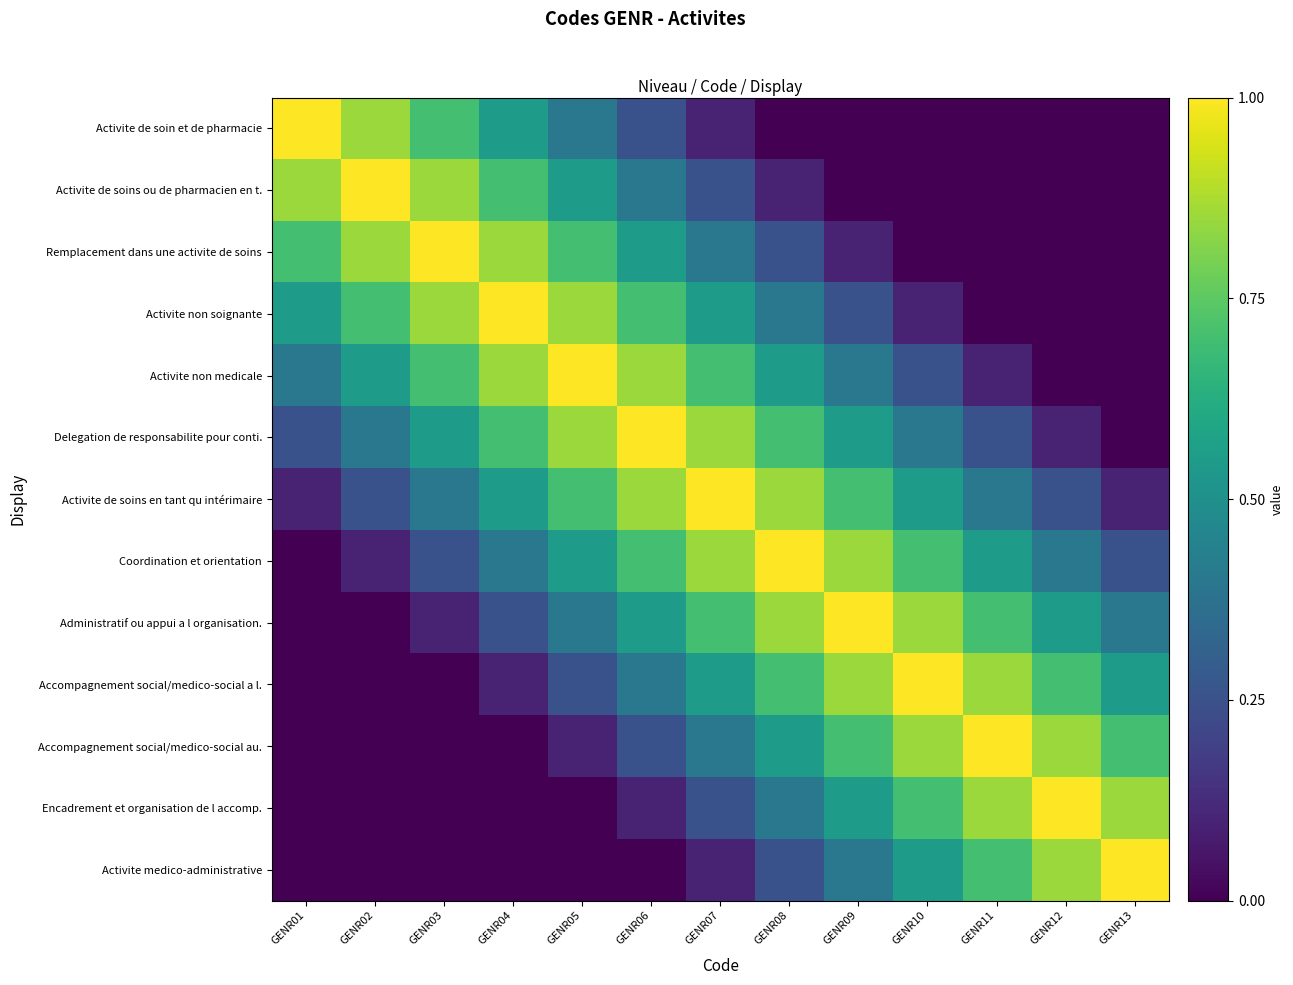

Between GENR01 and GENR10, which series saw the biggest shift?

Activite de soin et de pharmacie